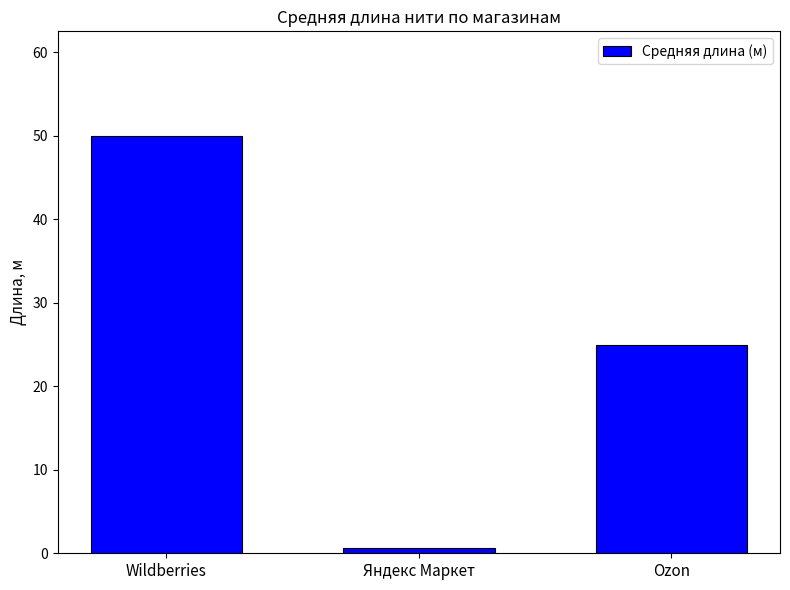

The value at Ozon is 16.0. True or false?

False